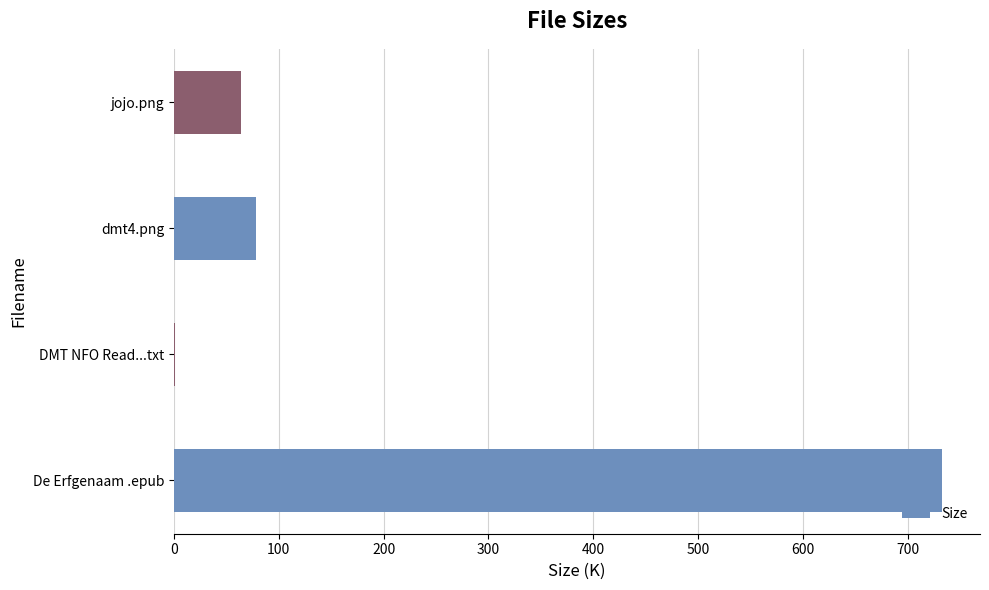

What is the sum of the values at dmt4.png and De Erfgenaam .epub?

810.3